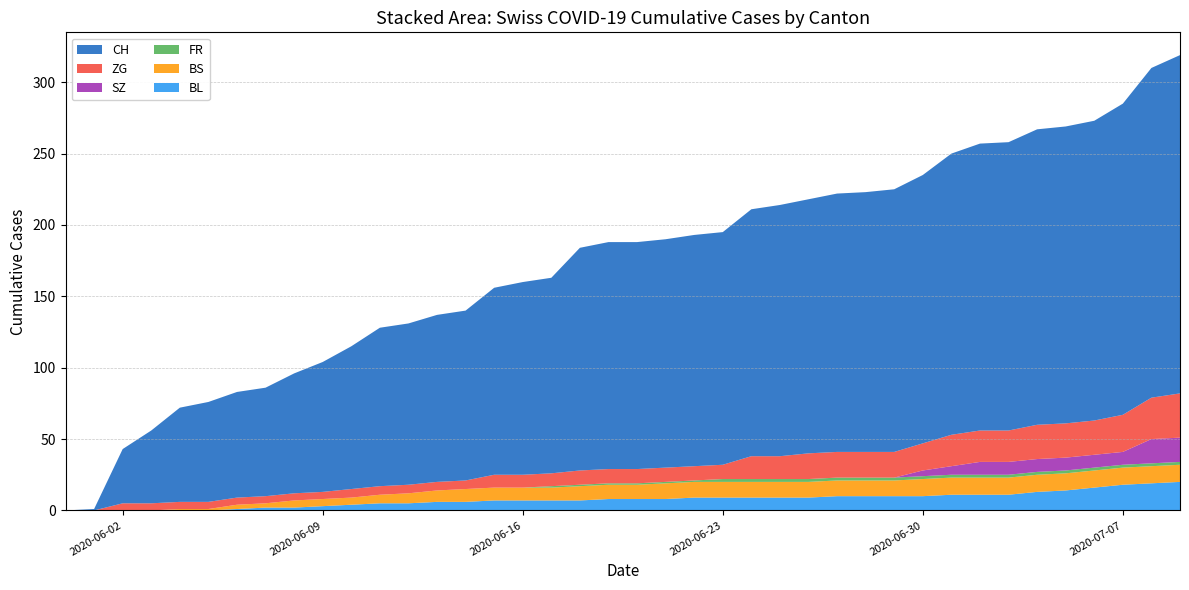

Reading left to right, transcribe all the data shown in this chart.

BL: 2020-05-31=0	2020-06-01=0	2020-06-02=0	2020-06-03=0	2020-06-04=0	2020-06-05=0	2020-06-06=1	2020-06-07=2	2020-06-08=2	2020-06-09=3	2020-06-10=4	2020-06-11=5	2020-06-12=5	2020-06-13=6	2020-06-14=6	2020-06-15=7	2020-06-16=7	2020-06-17=7	2020-06-18=7	2020-06-19=8	2020-06-20=8	2020-06-21=8	2020-06-22=9	2020-06-23=9	2020-06-24=9	2020-06-25=9	2020-06-26=9	2020-06-27=10	2020-06-28=10	2020-06-29=10	2020-06-30=10	2020-07-01=11	2020-07-02=11	2020-07-03=11	2020-07-04=13	2020-07-05=14	2020-07-06=16	2020-07-07=18	2020-07-08=19	2020-07-09=20
BS: 2020-05-31=0	2020-06-01=0	2020-06-02=0	2020-06-03=0	2020-06-04=1	2020-06-05=1	2020-06-06=3	2020-06-07=3	2020-06-08=5	2020-06-09=5	2020-06-10=5	2020-06-11=6	2020-06-12=7	2020-06-13=8	2020-06-14=9	2020-06-15=9	2020-06-16=9	2020-06-17=9	2020-06-18=10	2020-06-19=10	2020-06-20=10	2020-06-21=11	2020-06-22=11	2020-06-23=11	2020-06-24=11	2020-06-25=11	2020-06-26=11	2020-06-27=11	2020-06-28=11	2020-06-29=11	2020-06-30=12	2020-07-01=12	2020-07-02=12	2020-07-03=12	2020-07-04=12	2020-07-05=12	2020-07-06=12	2020-07-07=12	2020-07-08=12	2020-07-09=12
FR: 2020-05-31=0	2020-06-01=0	2020-06-02=0	2020-06-03=0	2020-06-04=0	2020-06-05=0	2020-06-06=0	2020-06-07=0	2020-06-08=0	2020-06-09=0	2020-06-10=0	2020-06-11=0	2020-06-12=0	2020-06-13=0	2020-06-14=0	2020-06-15=0	2020-06-16=0	2020-06-17=1	2020-06-18=1	2020-06-19=1	2020-06-20=1	2020-06-21=1	2020-06-22=1	2020-06-23=2	2020-06-24=2	2020-06-25=2	2020-06-26=2	2020-06-27=2	2020-06-28=2	2020-06-29=2	2020-06-30=2	2020-07-01=2	2020-07-02=2	2020-07-03=2	2020-07-04=2	2020-07-05=2	2020-07-06=2	2020-07-07=2	2020-07-08=2	2020-07-09=2
SZ: 2020-05-31=0	2020-06-01=0	2020-06-02=0	2020-06-03=0	2020-06-04=0	2020-06-05=0	2020-06-06=0	2020-06-07=0	2020-06-08=0	2020-06-09=0	2020-06-10=0	2020-06-11=0	2020-06-12=0	2020-06-13=0	2020-06-14=0	2020-06-15=0	2020-06-16=0	2020-06-17=0	2020-06-18=0	2020-06-19=0	2020-06-20=0	2020-06-21=0	2020-06-22=0	2020-06-23=0	2020-06-24=0	2020-06-25=0	2020-06-26=0	2020-06-27=0	2020-06-28=0	2020-06-29=0	2020-06-30=4	2020-07-01=6	2020-07-02=9	2020-07-03=9	2020-07-04=9	2020-07-05=9	2020-07-06=9	2020-07-07=9	2020-07-08=17	2020-07-09=17
ZG: 2020-05-31=0	2020-06-01=0	2020-06-02=5	2020-06-03=5	2020-06-04=5	2020-06-05=5	2020-06-06=5	2020-06-07=5	2020-06-08=5	2020-06-09=5	2020-06-10=6	2020-06-11=6	2020-06-12=6	2020-06-13=6	2020-06-14=6	2020-06-15=9	2020-06-16=9	2020-06-17=9	2020-06-18=10	2020-06-19=10	2020-06-20=10	2020-06-21=10	2020-06-22=10	2020-06-23=10	2020-06-24=16	2020-06-25=16	2020-06-26=18	2020-06-27=18	2020-06-28=18	2020-06-29=18	2020-06-30=19	2020-07-01=22	2020-07-02=22	2020-07-03=22	2020-07-04=24	2020-07-05=24	2020-07-06=24	2020-07-07=26	2020-07-08=29	2020-07-09=31
CH: 2020-05-31=0	2020-06-01=1	2020-06-02=38	2020-06-03=51	2020-06-04=66	2020-06-05=70	2020-06-06=74	2020-06-07=76	2020-06-08=84	2020-06-09=91	2020-06-10=100	2020-06-11=111	2020-06-12=113	2020-06-13=117	2020-06-14=119	2020-06-15=131	2020-06-16=135	2020-06-17=137	2020-06-18=156	2020-06-19=159	2020-06-20=159	2020-06-21=160	2020-06-22=162	2020-06-23=163	2020-06-24=173	2020-06-25=176	2020-06-26=178	2020-06-27=181	2020-06-28=182	2020-06-29=184	2020-06-30=188	2020-07-01=197	2020-07-02=201	2020-07-03=202	2020-07-04=207	2020-07-05=208	2020-07-06=210	2020-07-07=218	2020-07-08=231	2020-07-09=237